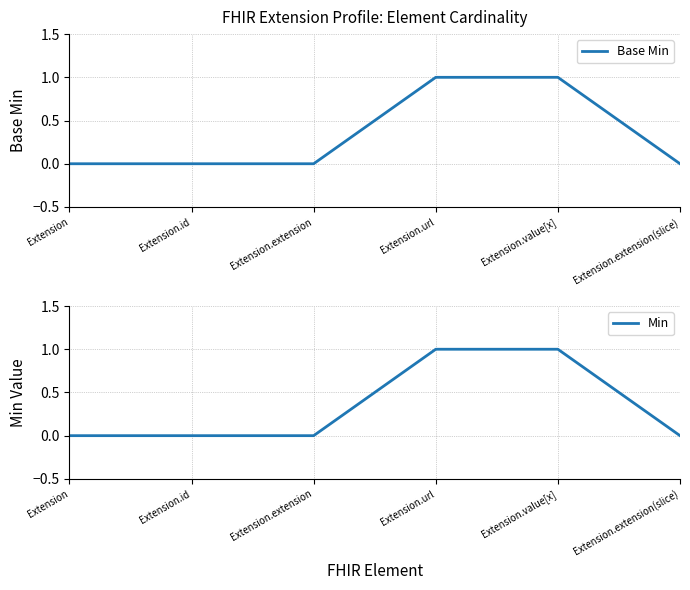

Reading left to right, list all the values displayed in this chart.

Base Min: Extension=0	Extension.id=0	Extension.extension=0	Extension.url=1	Extension.value[x]=1	Extension.extension(slice)=0
Min: Extension=0	Extension.id=0	Extension.extension=0	Extension.url=1	Extension.value[x]=1	Extension.extension(slice)=0